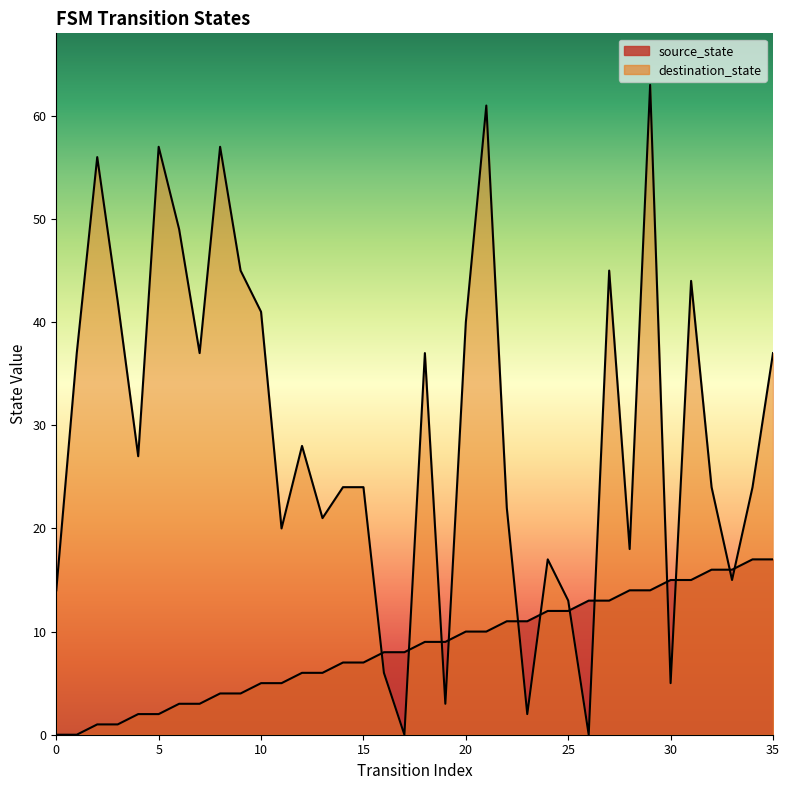

Which has a higher value, 4 or 33?

33